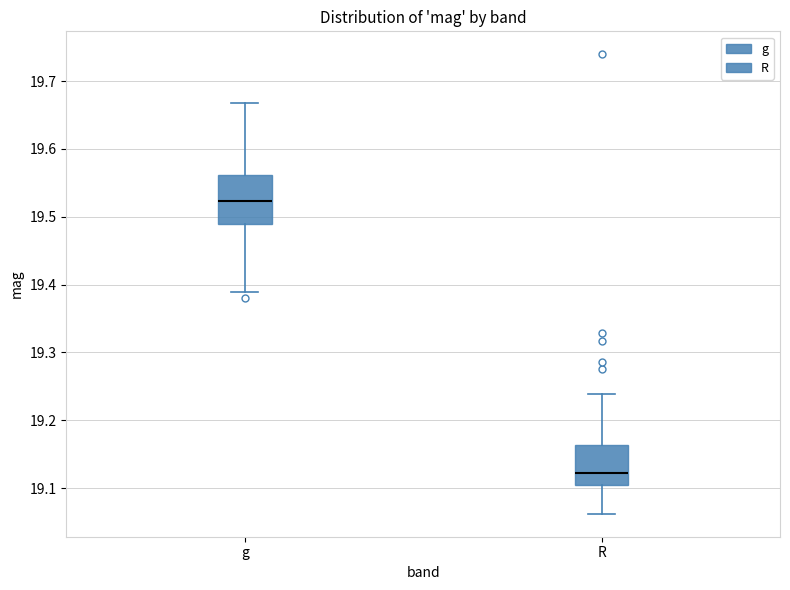

Reading left to right, read every box against the y-axis: the position of its median line, the range the box covers, and the ends of its whiskers. The values are not printed on the chart, so give them approximately, as read against the axis.

g: median 19.52, box 19.49 to 19.56, whiskers 19.39 to 19.67
R: median 19.12, box 19.10 to 19.16, whiskers 19.06 to 19.24